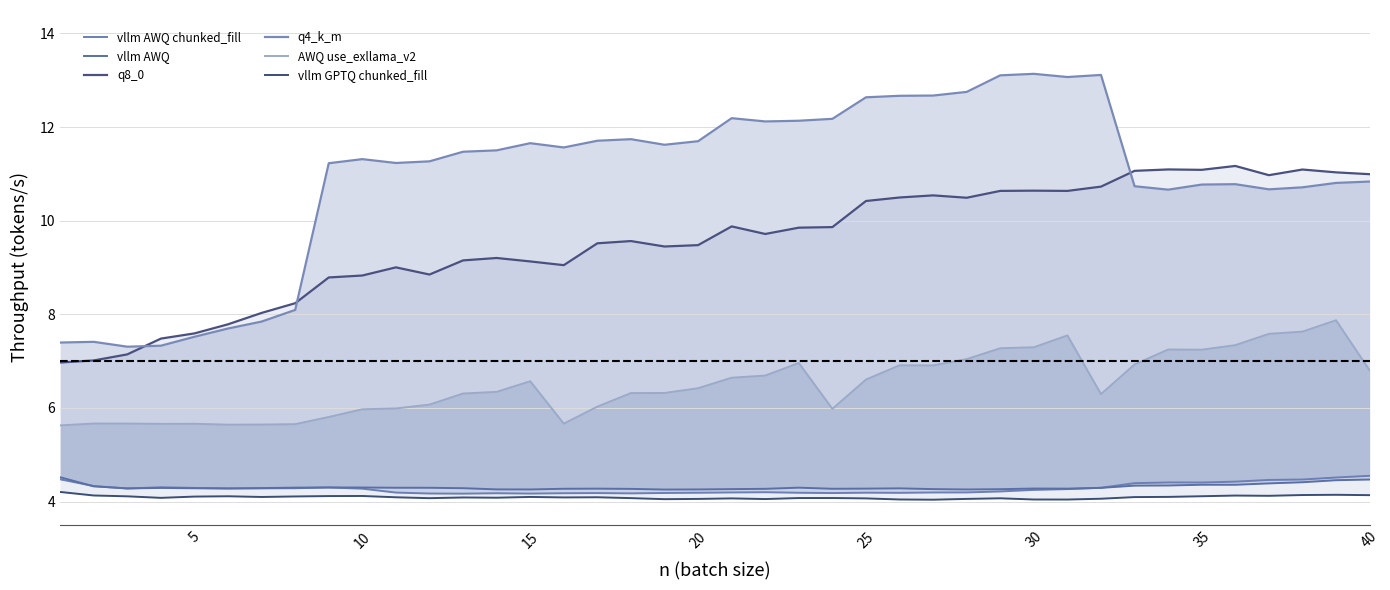

True or false: AWQ use_exllama_v2 and q8_0 cross at least once.

False